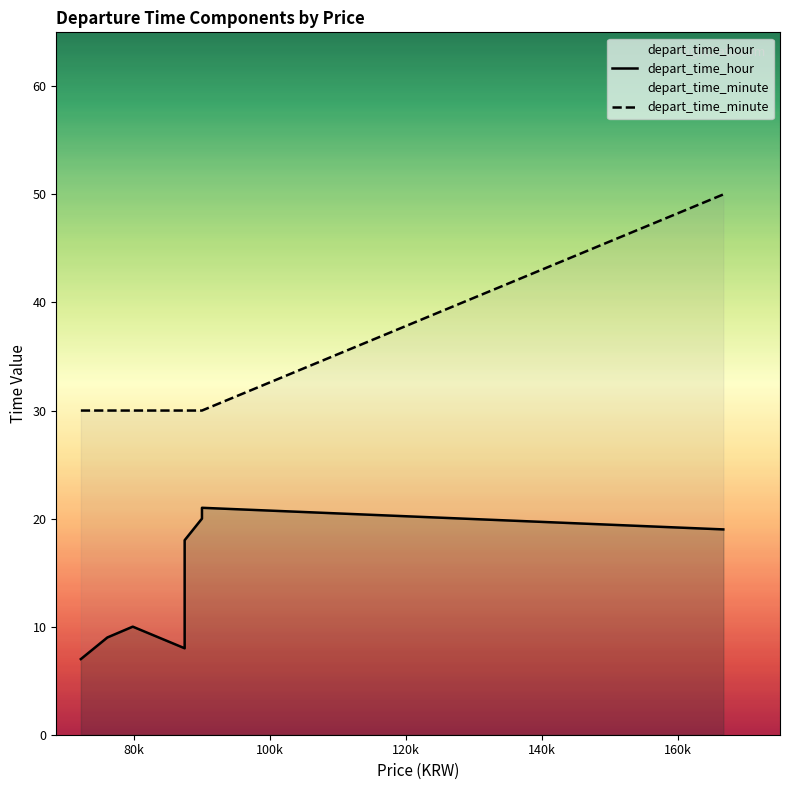

How many data points does each series have?

13